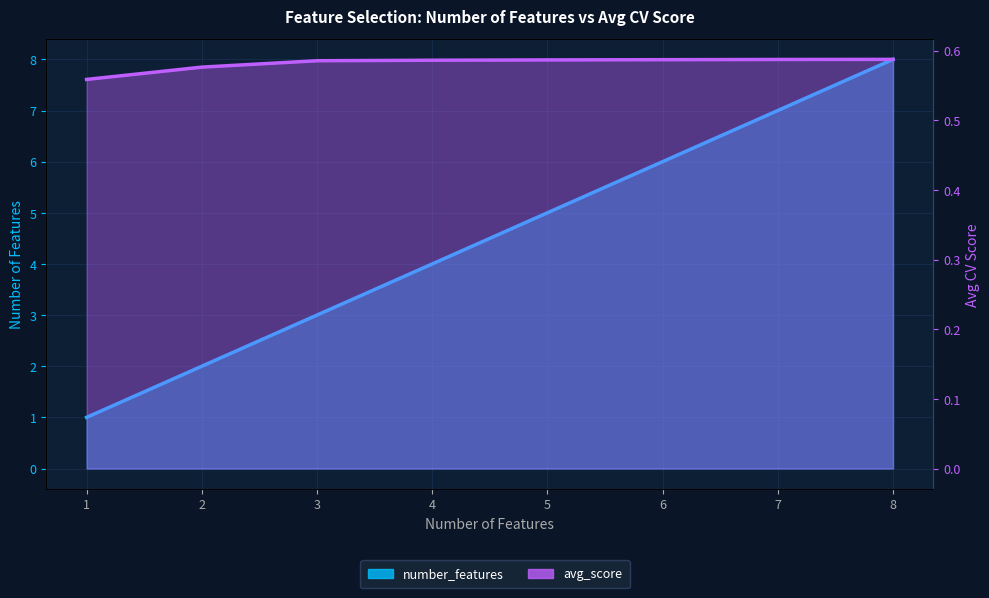

True or false: number_features and avg_score intersect in this chart.

False